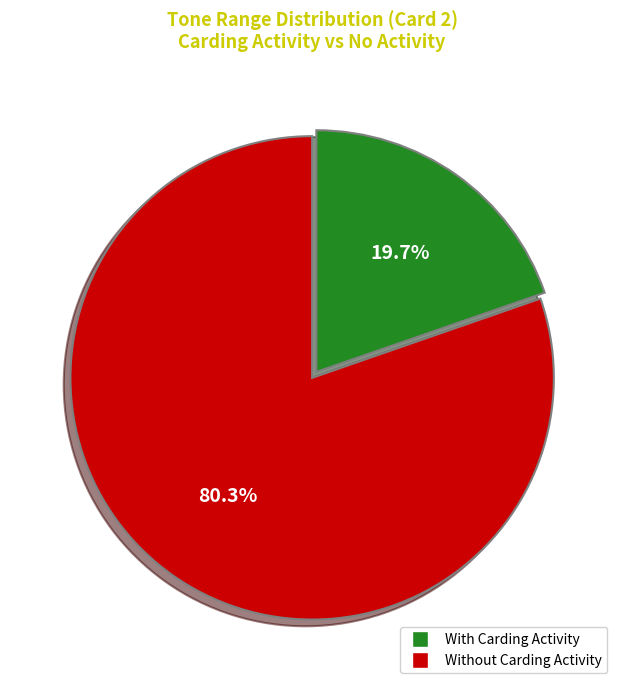

Is there any slice that represents more than half of the pie?

Yes